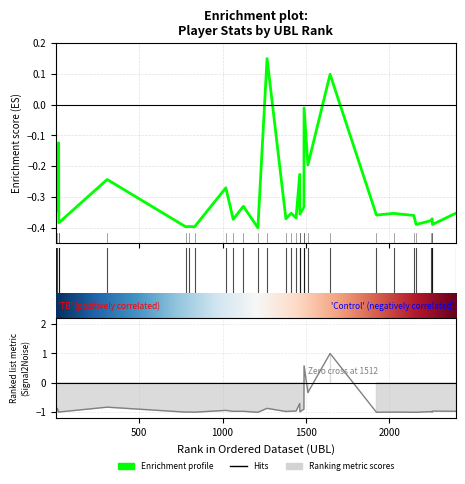

Which has a higher value, 1488 or 1489?

1489